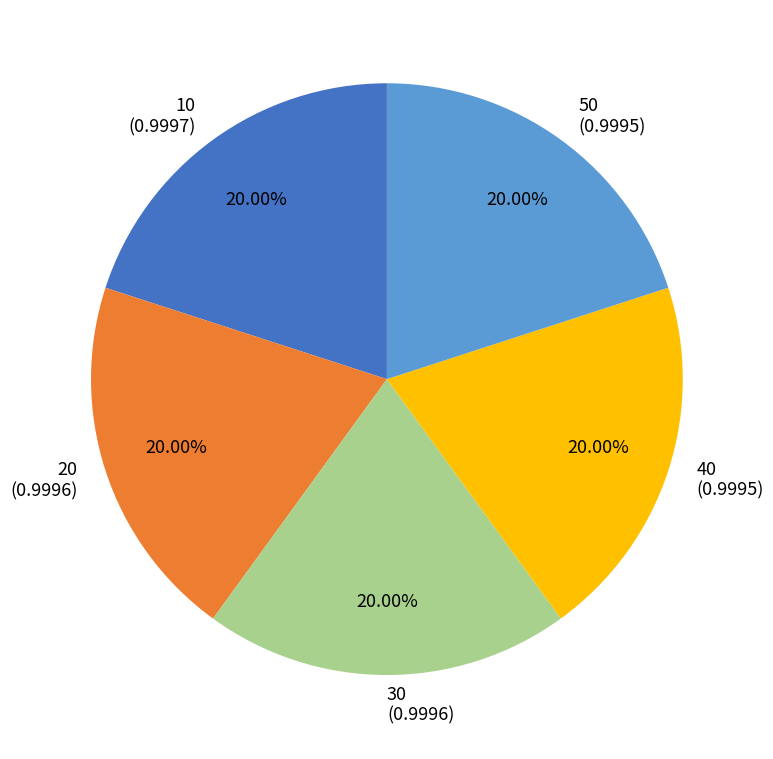

What percentage is the 50 slice, to the nearest percent?

20%